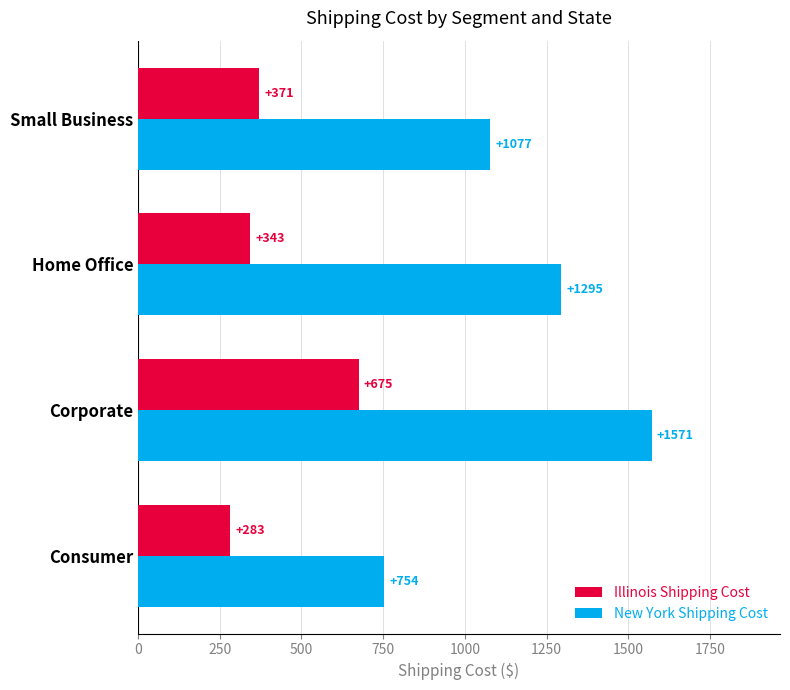

Rank the series at Corporate from highest to lowest value.

New York Shipping Cost, Illinois Shipping Cost